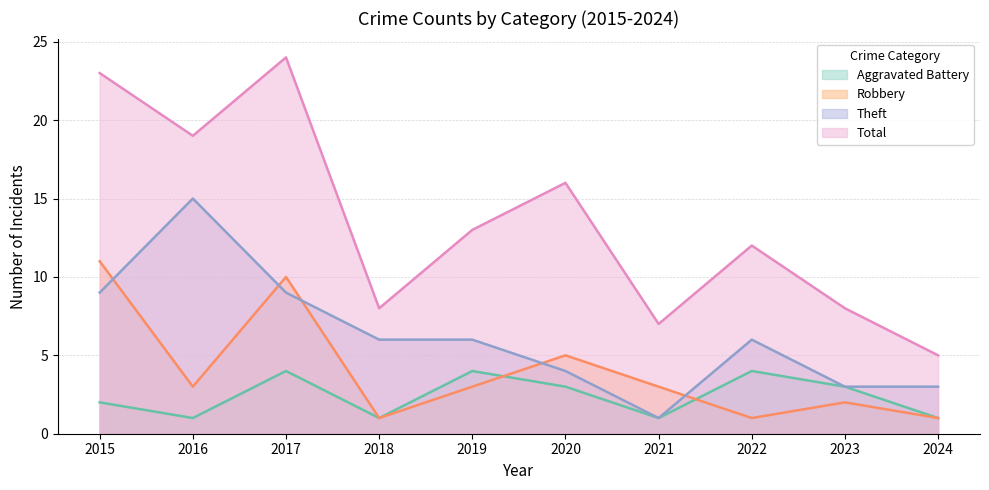

How many series are shown in this chart?

4